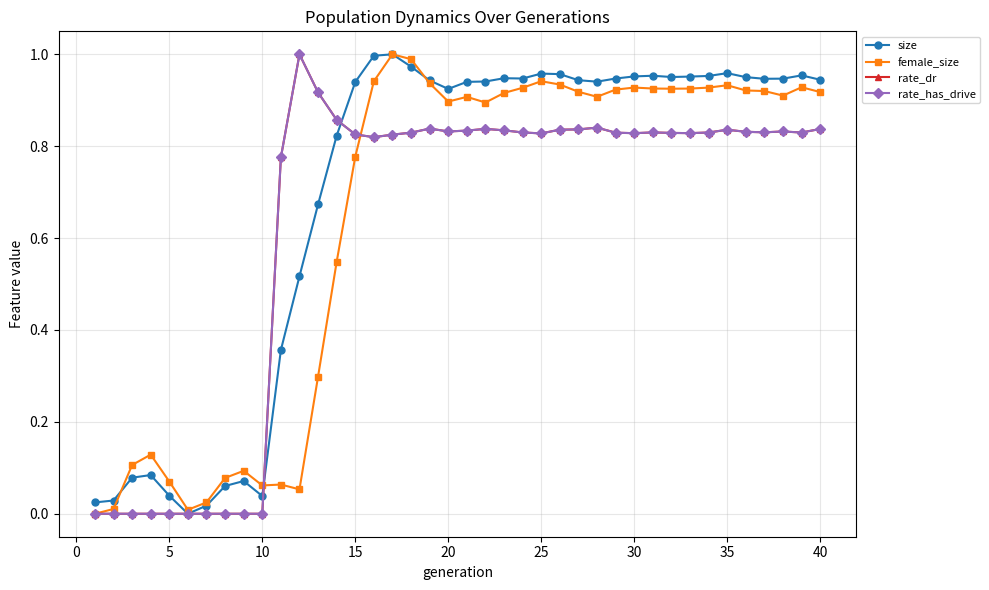

What is the value of the rate_dr point at the 32nd from the left?

0.8